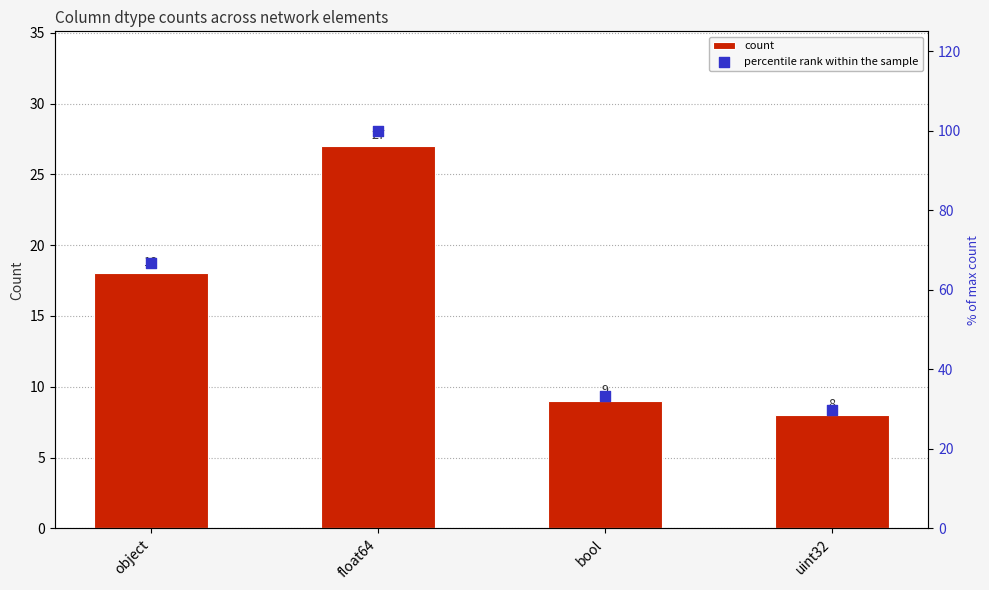

Which series reaches the maximum Y coordinate?

percentile rank within the sample